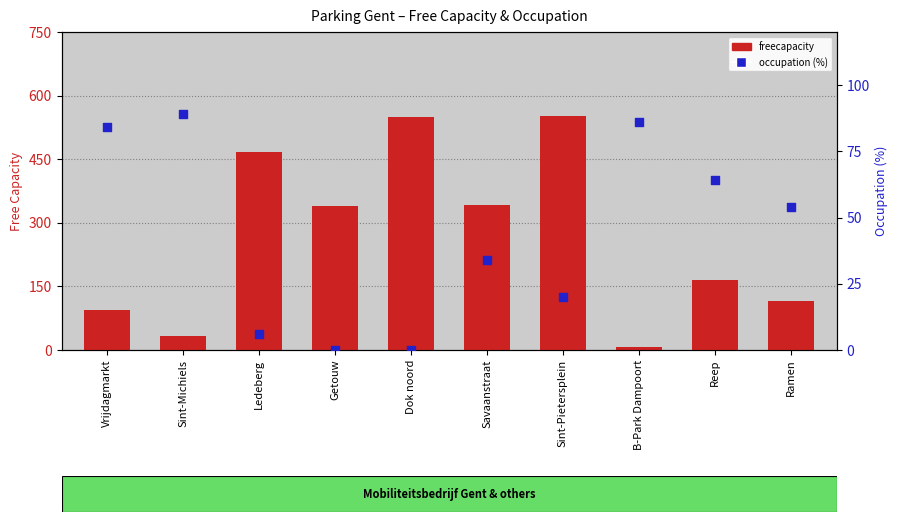

Which series contains the highest Y value?

freecapacity